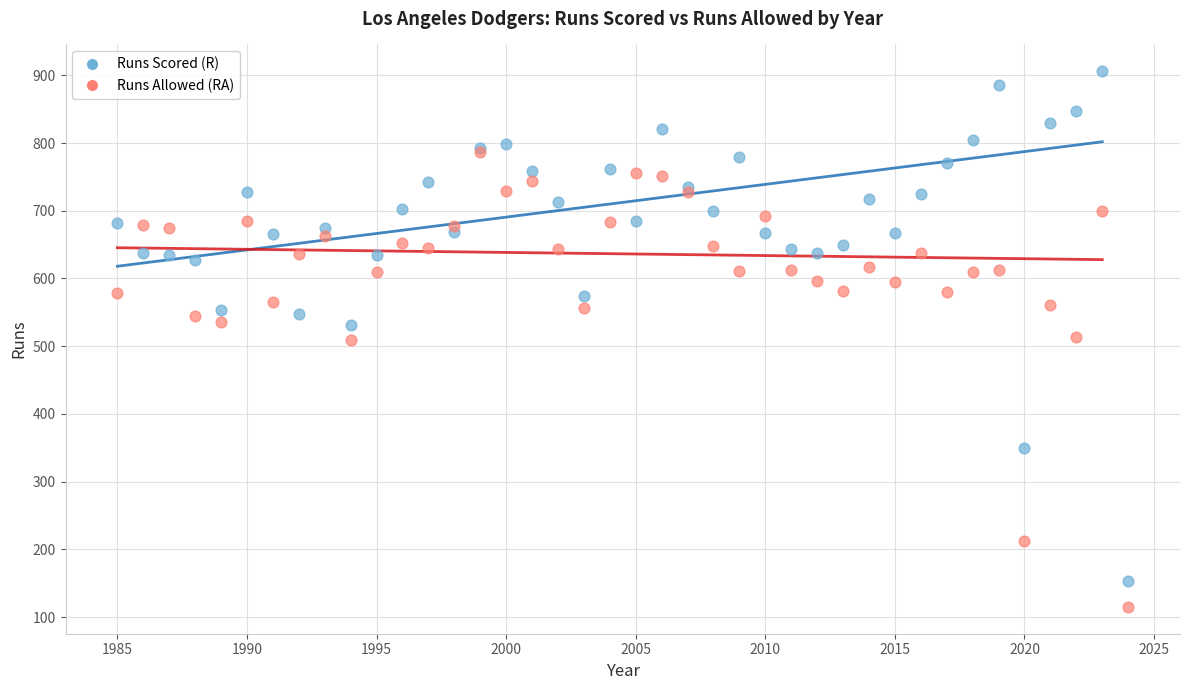

What are all the series names shown in the legend?

Runs Scored (R), Runs Allowed (RA)